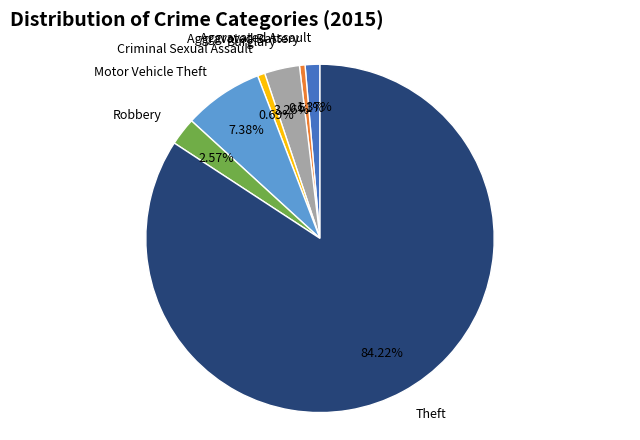

How many slices are in this pie chart?

7